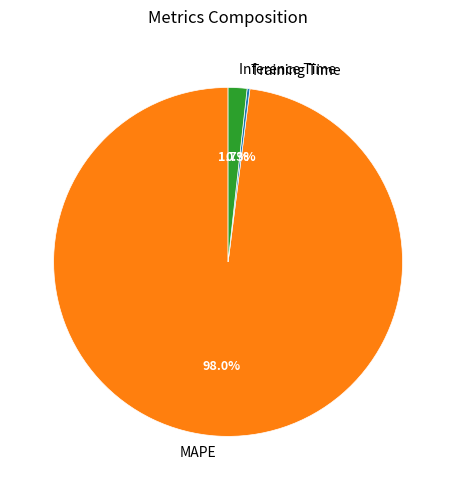

To the nearest percent, what is the combined percentage of MAPE and Inference Time?

100%